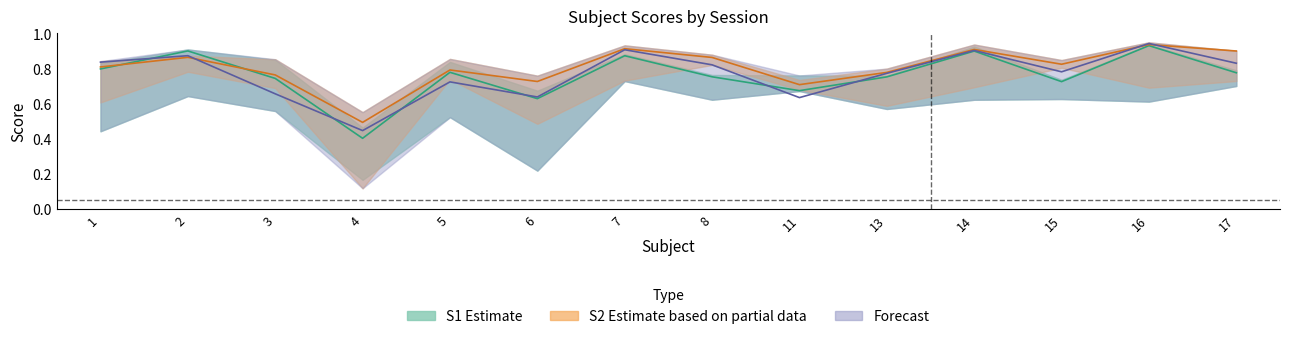

Which has a higher value, 2 or 4?

2